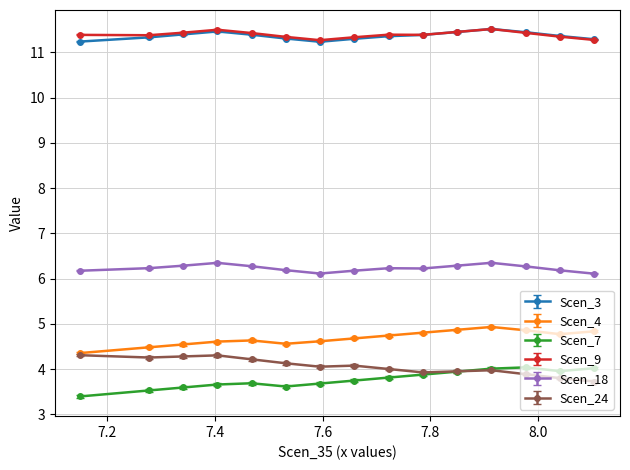

What is the minimum value shown in the chart?

3.4